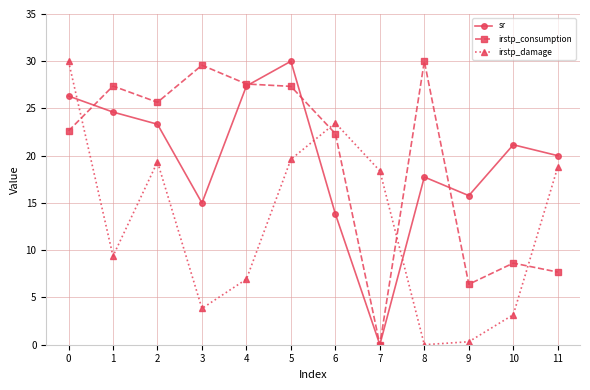

What is the value of the irstp_consumption point at the 5th from the left?

27.6